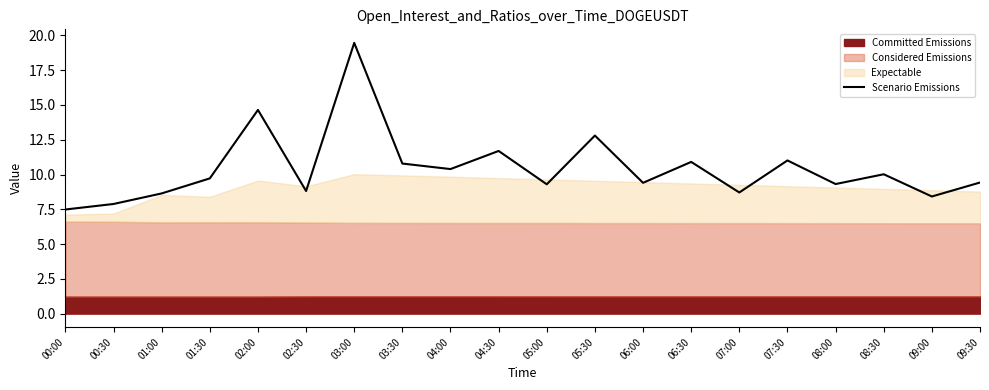

What is the maximum value shown in the chart?

19.5